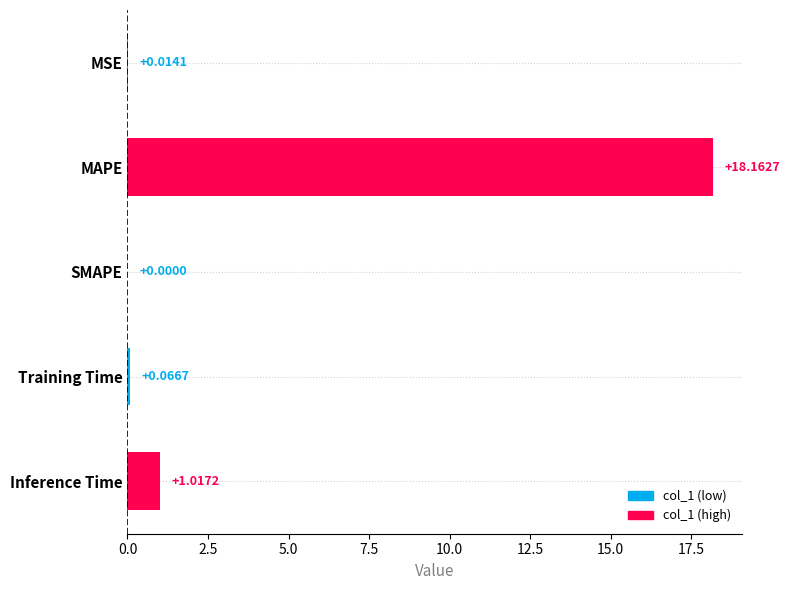

At which category does the chart reach its peak across all series?

MAPE